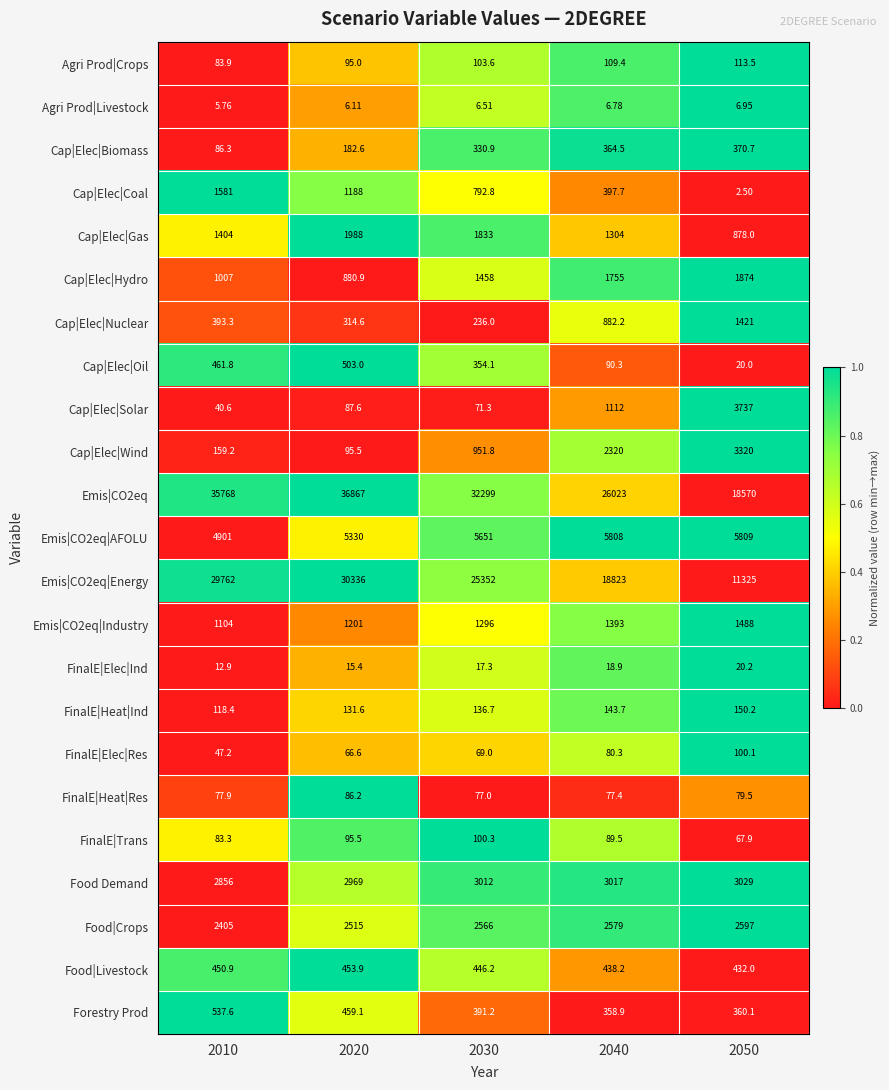

Is the value of FinalE|Heat|Res at 2010 greater than the value of FinalE|Elec|Ind at 2040?

Yes